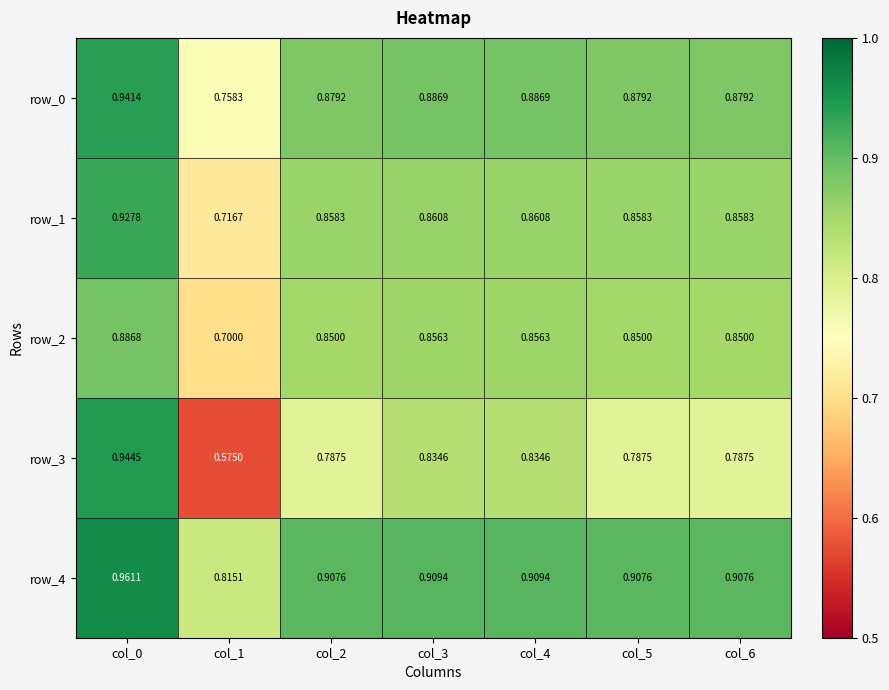

At col_1, list the series in order from largest to smallest.

row_4, row_0, row_1, row_2, row_3